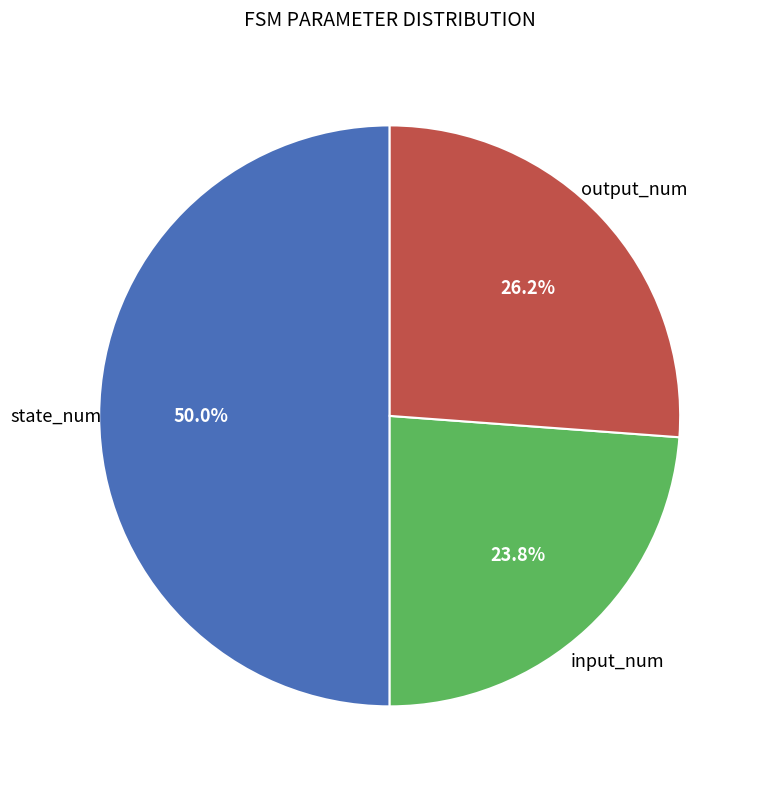

To the nearest percent, what is the average slice percentage?

33%